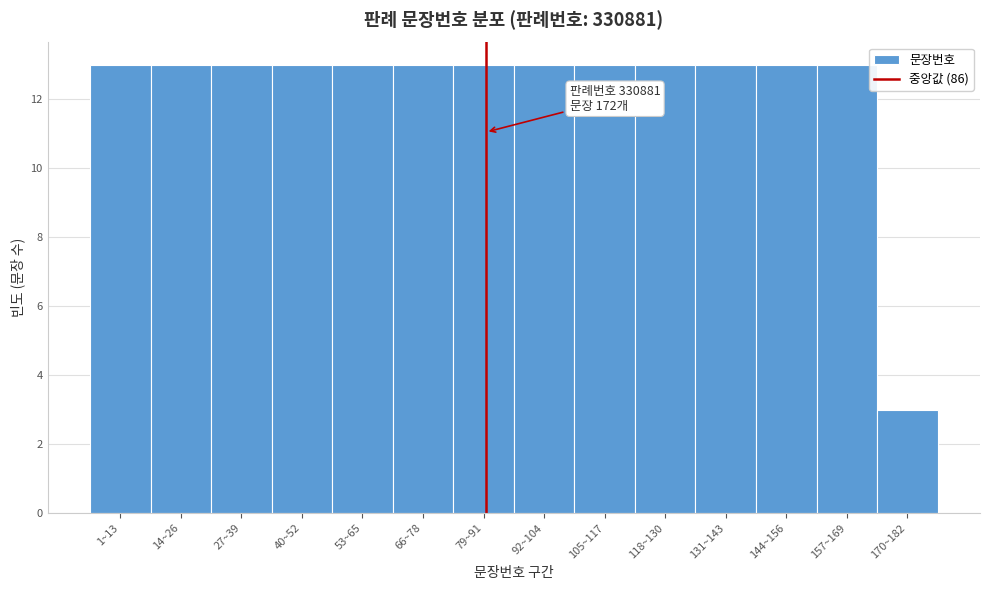

Reading right to left, transcribe all the data shown in this chart.

170~182=3	157~169=13	144~156=13	131~143=13	118~130=13	105~117=13	92~104=13	79~91=13	66~78=13	53~65=13	40~52=13	27~39=13	14~26=13	1~13=13